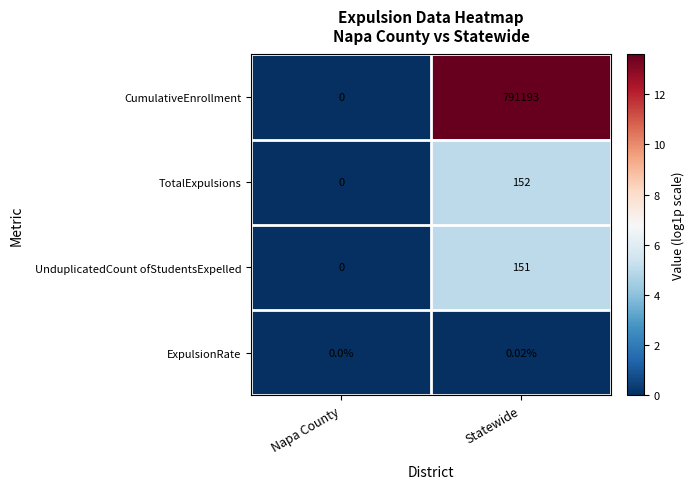

Rank the series by their maximum value, from highest to lowest.

CumulativeEnrollment, TotalExpulsions, UnduplicatedCount ofStudentsExpelled, ExpulsionRate